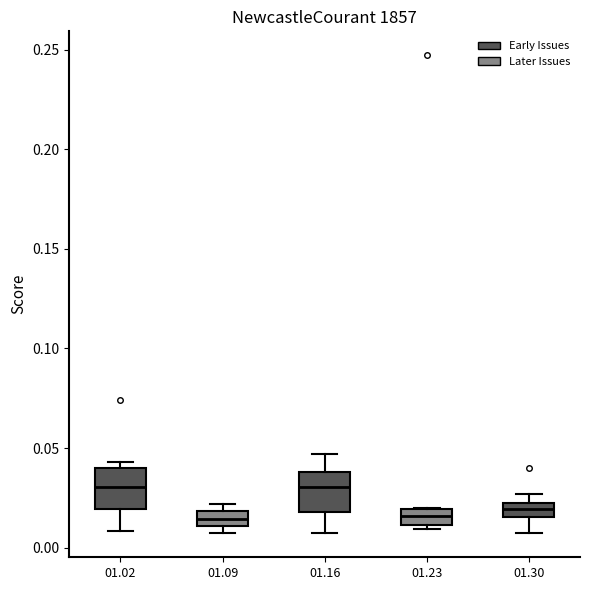

Where is the lower edge of the box at x = 01.02 on the y-axis? The values are not printed on the chart, so give them approximately, as read against the axis.

0.020